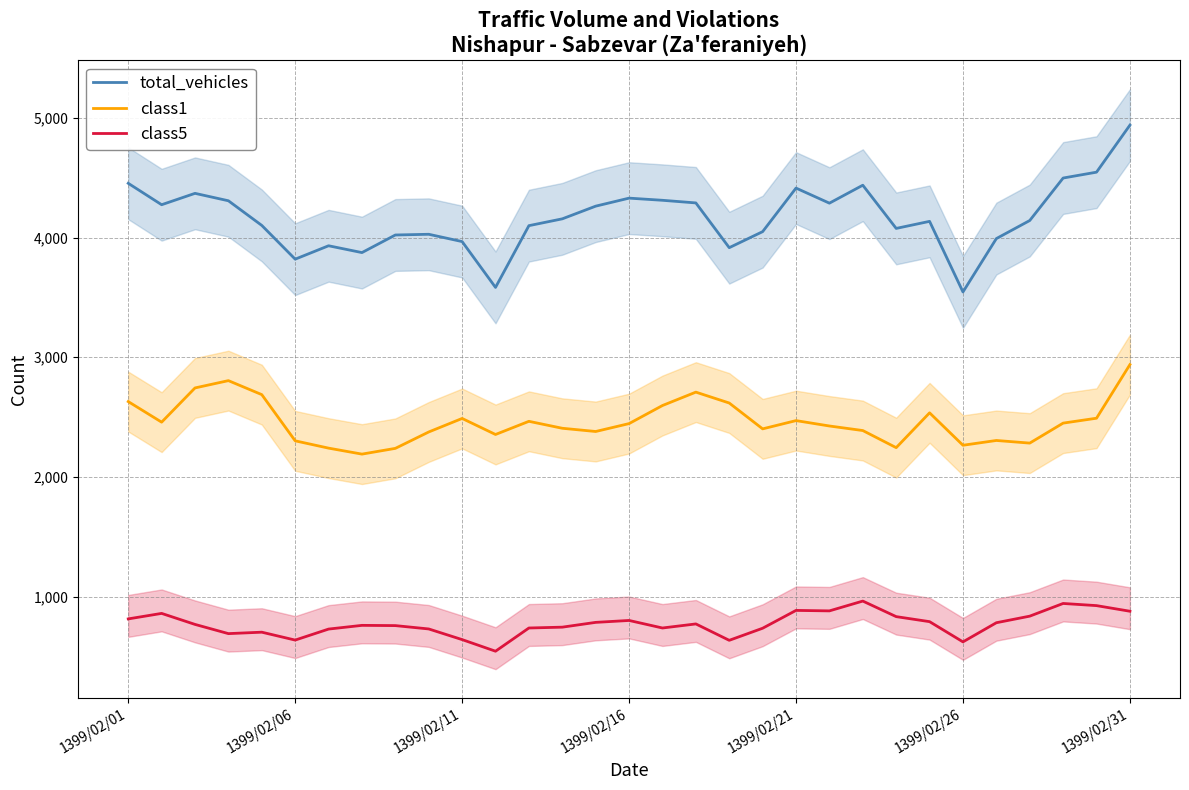

What is the average value of the class1 series?

2462